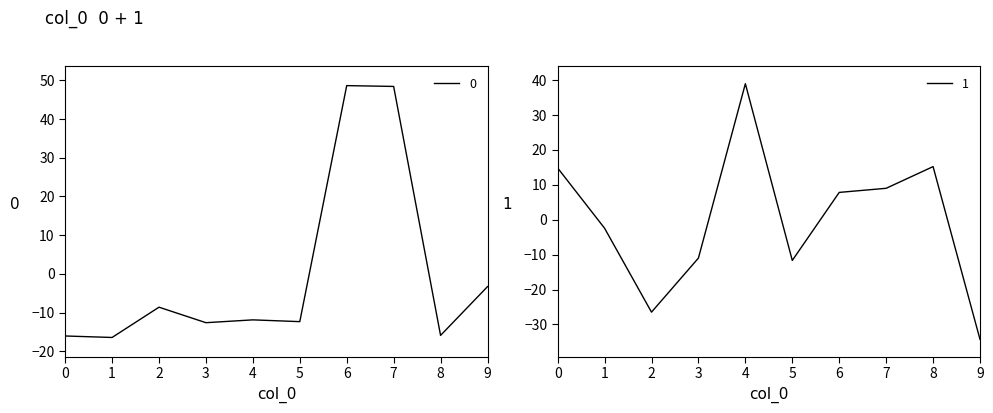

At how many categories does at least one series exceed 22?

3